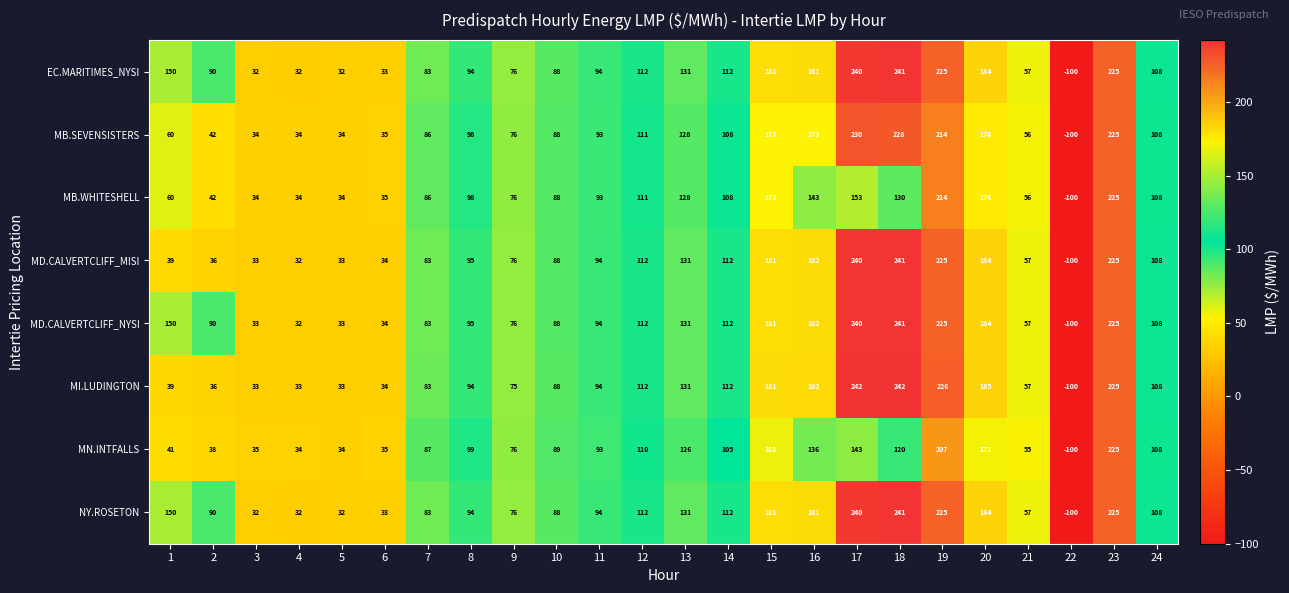

How many data points in NY.ROSETON are less than 108?

12